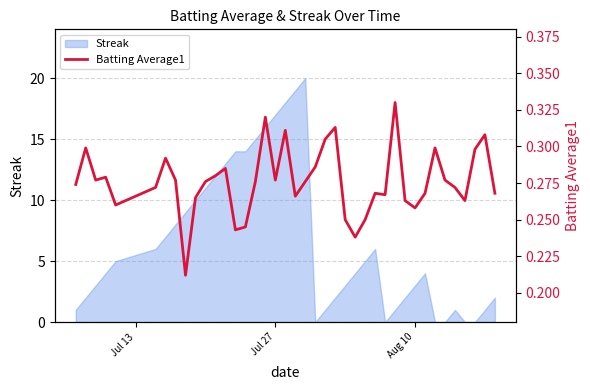

What is the maximum value for Streak?

20